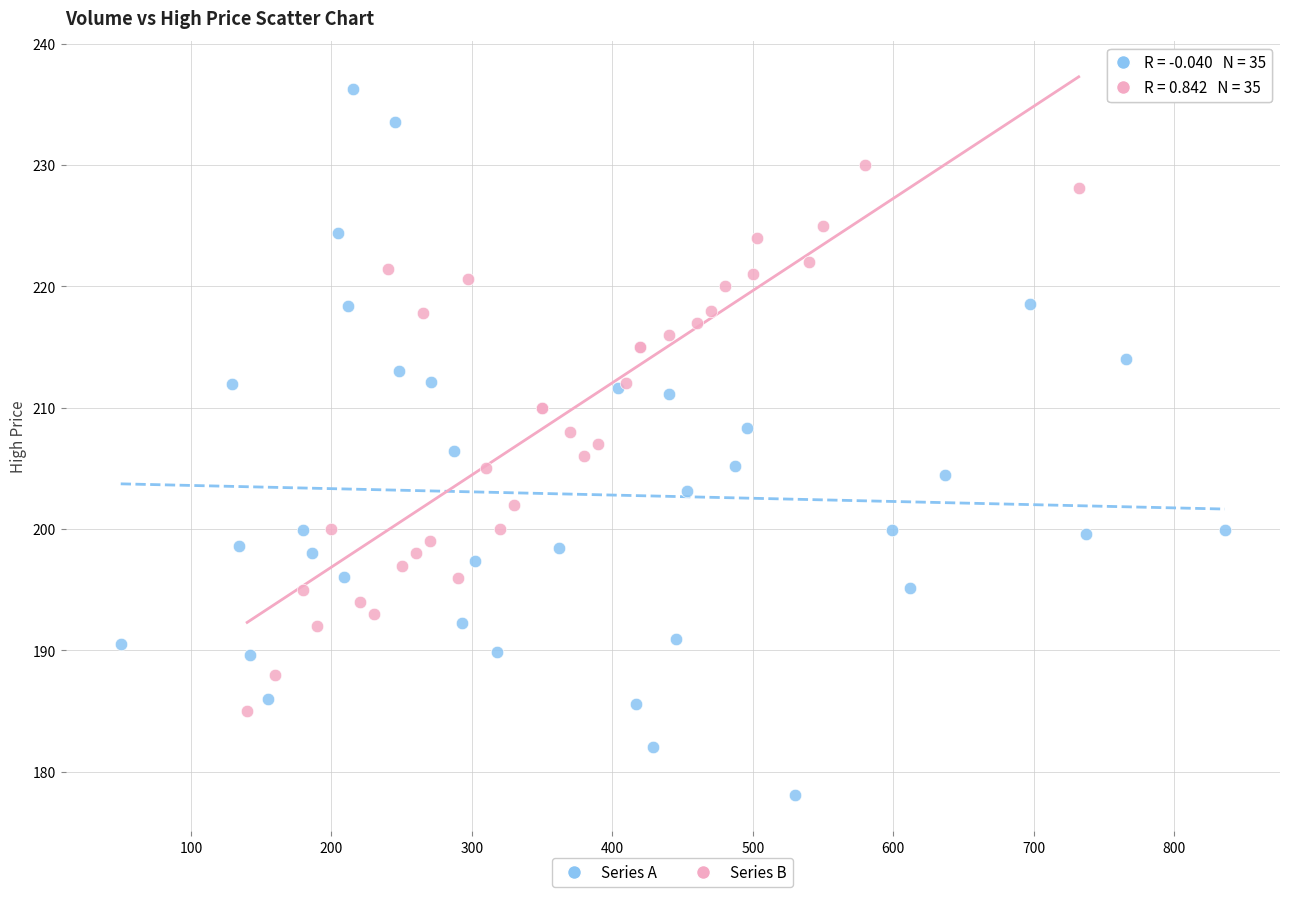

Which series contains the highest Y value?

Series A